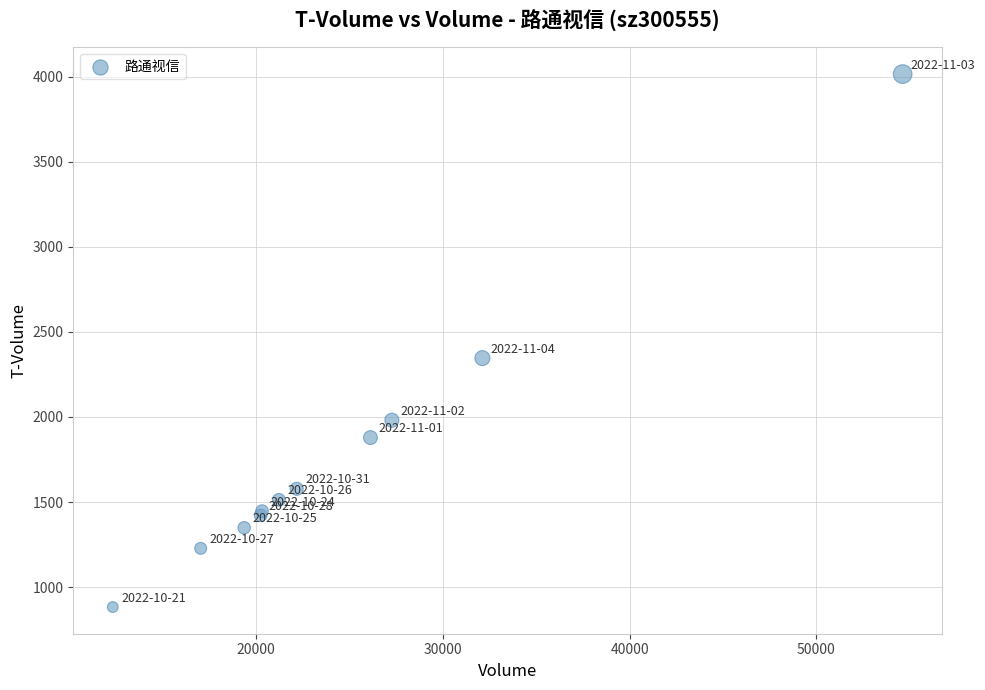

What Y value in the scatter plot is closest to 2449?

2346